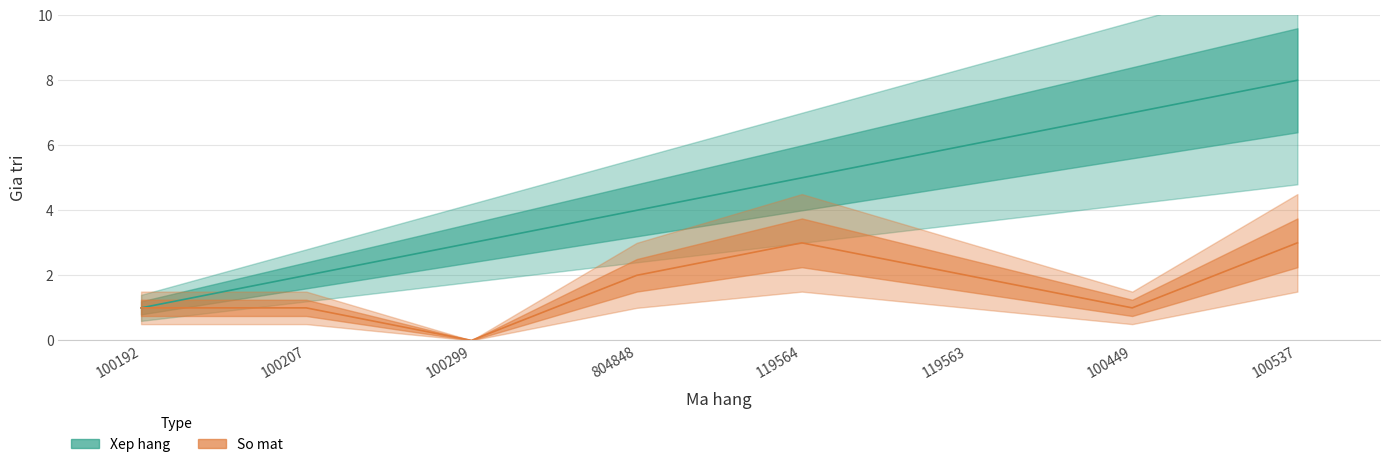

What is the spread (max minus min) of values at 804848?

2